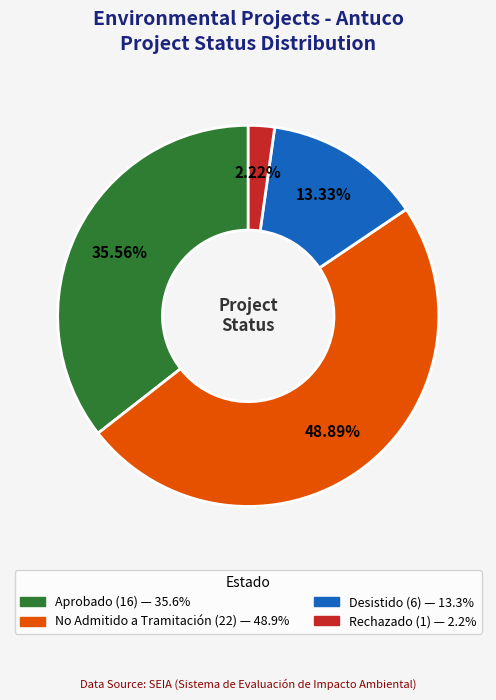

To the nearest percent, what is the difference between the largest and smallest slice percentages?

47%